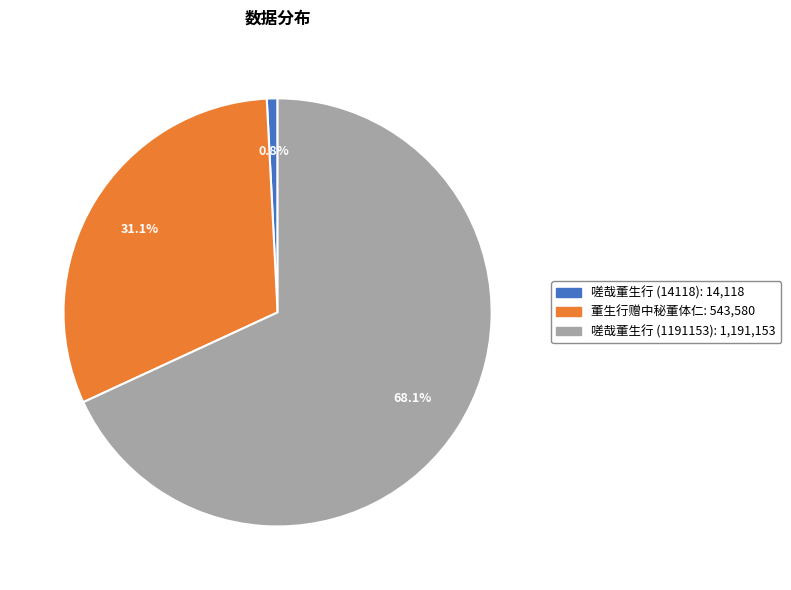

To the nearest percent, what portion does 嗟哉董生行 (14118) represent?

1%